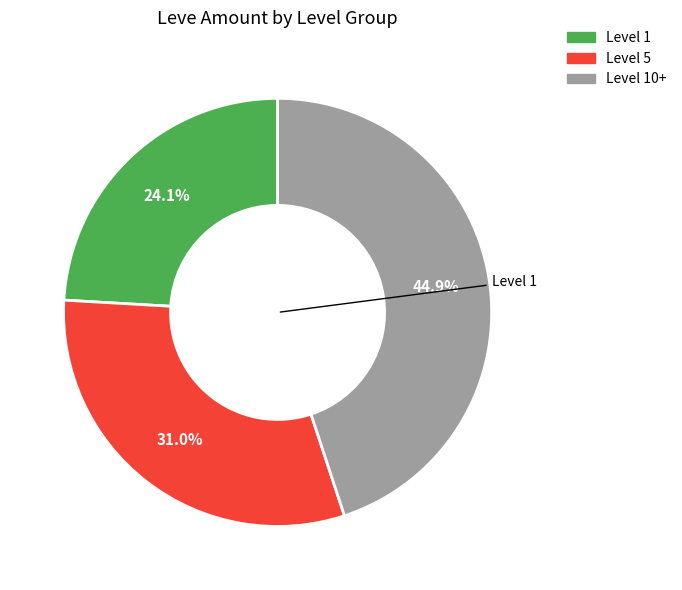

Does any single category account for the majority?

No